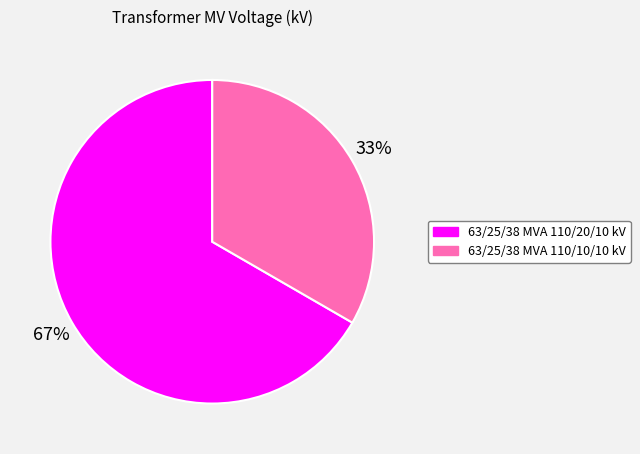

To the nearest percent, what portion does 63/25/38 MVA 110/10/10 kV represent?

33%